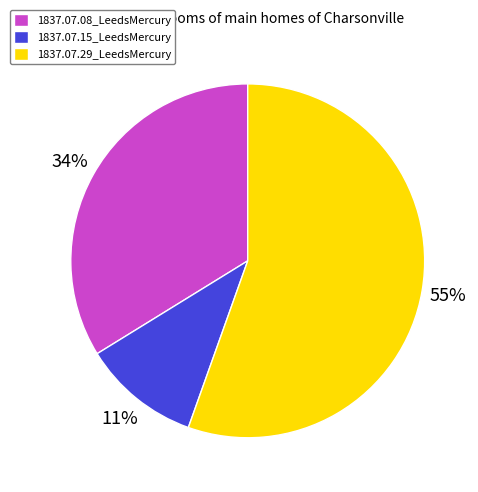

To the nearest percent, what percentage of the pie is 1837.07.29_LeedsMercury?

55%